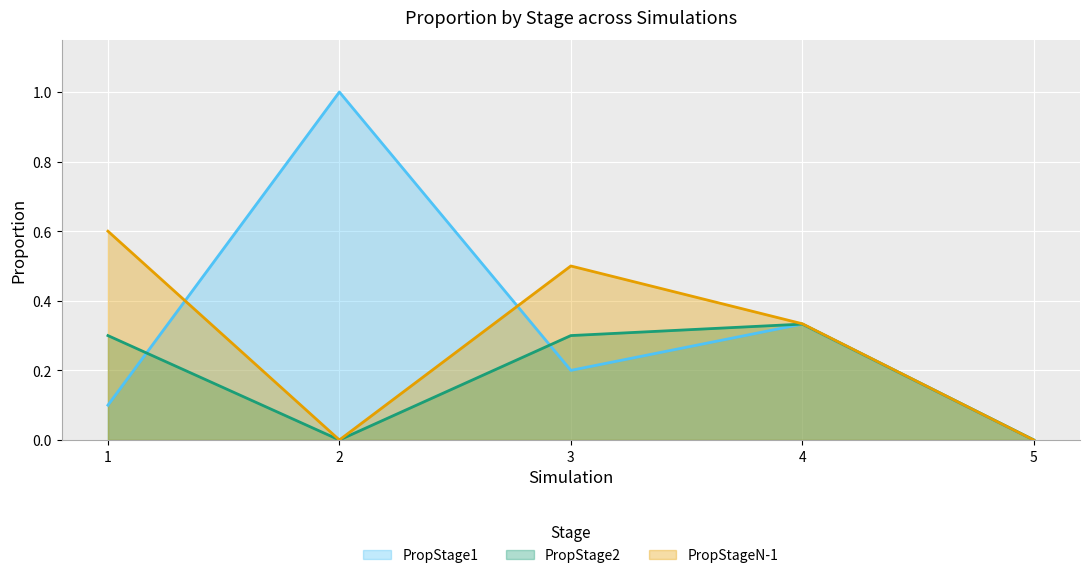

How many interior local valleys does the PropStage2 series have?

1